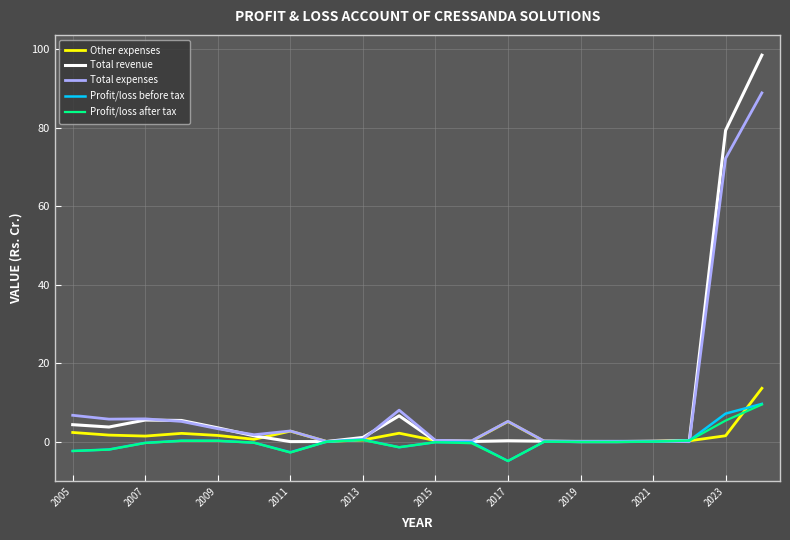

What is the smallest value displayed?

-4.9